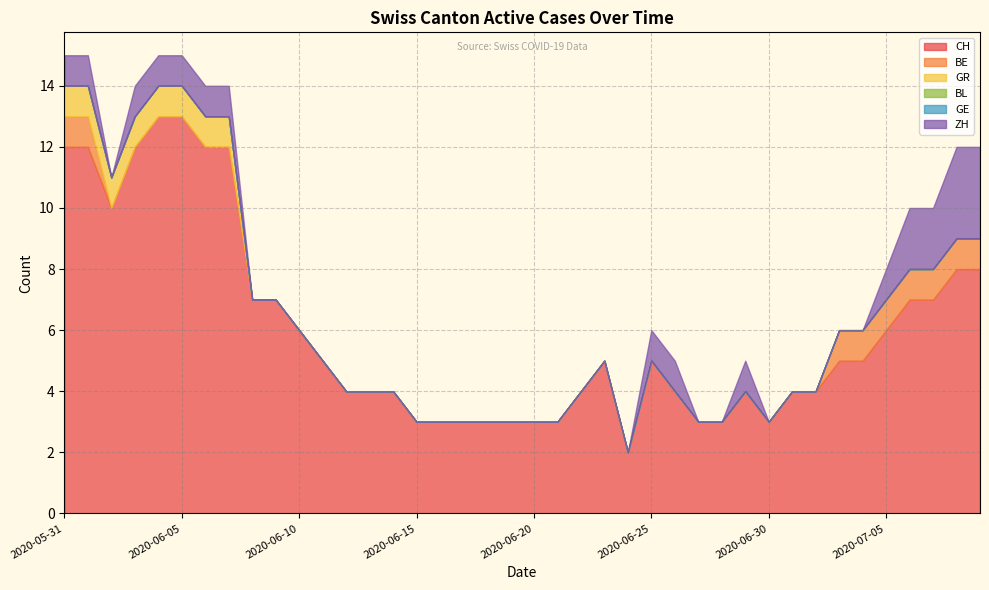

List the series in order of their peak value, lowest first.

BL, GE, BE, GR, ZH, CH